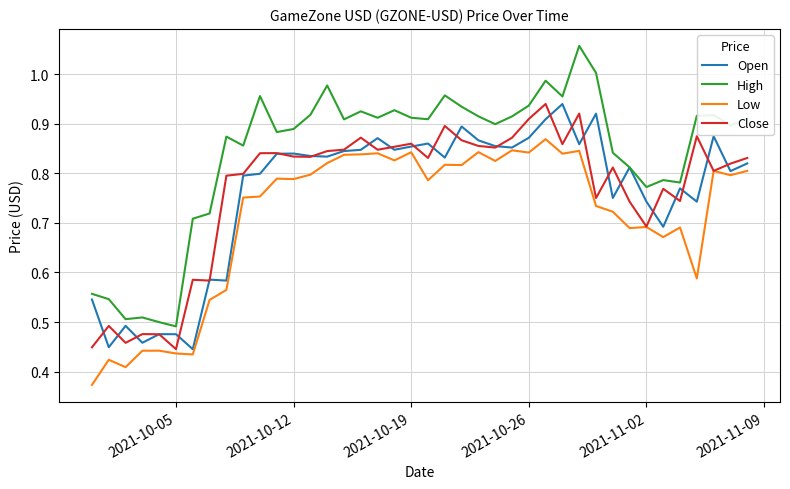

Which series has the widest spread of values?

High